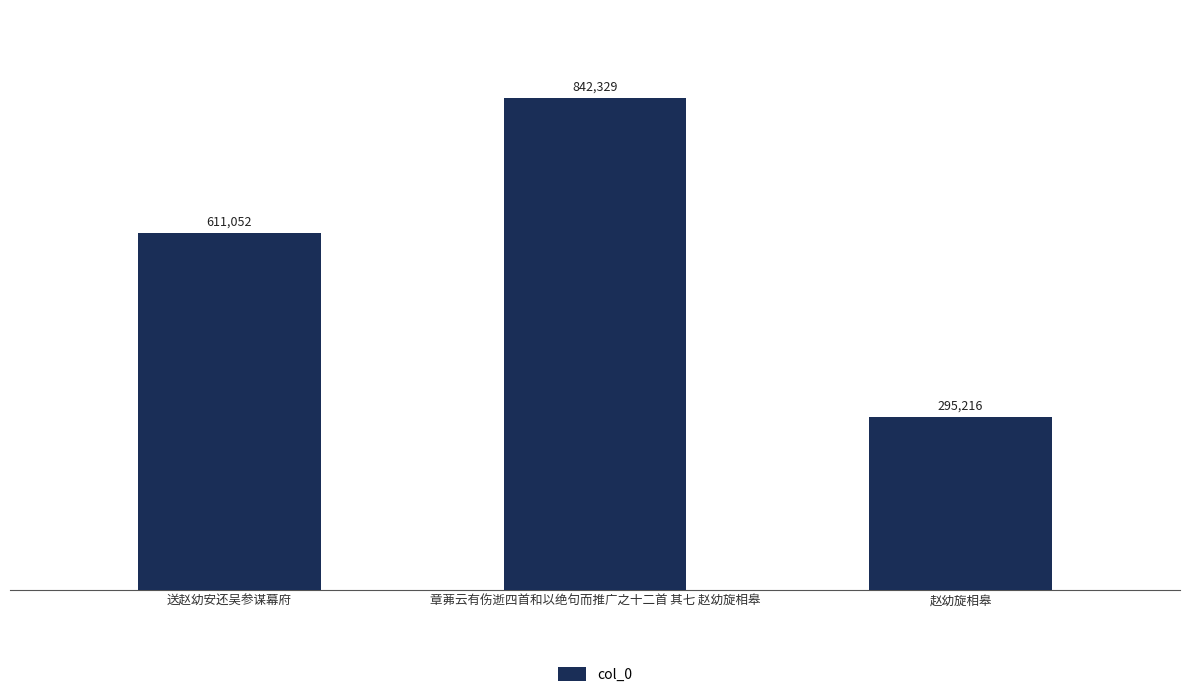

How many values are between 295216 and 842329?

3